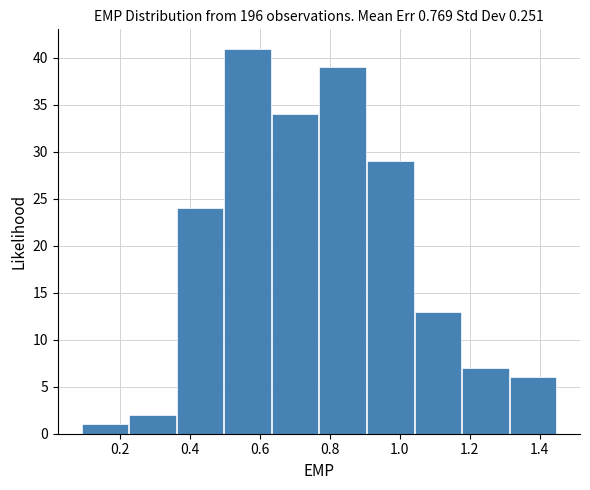

What is the height of the bar covering 0.50 to 0.64 on the x-axis? Neither the bar edges nor the heights are printed on the chart, so give them approximately, as read against the axes.

41